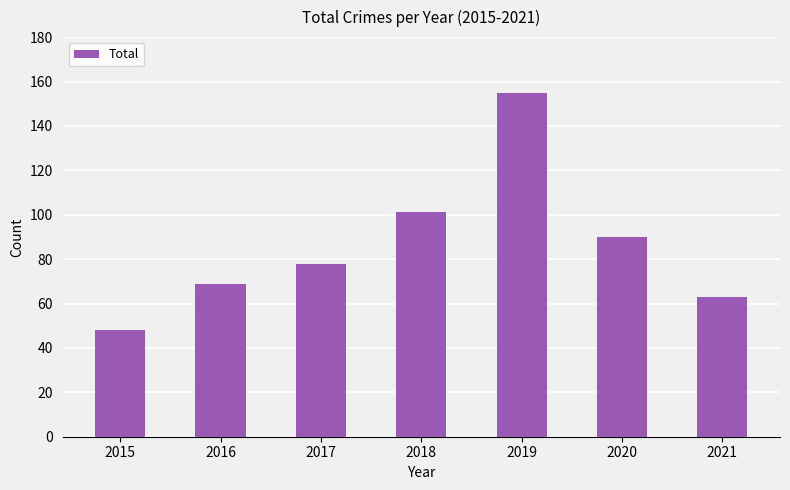

Which category has the highest value across all series?

2019